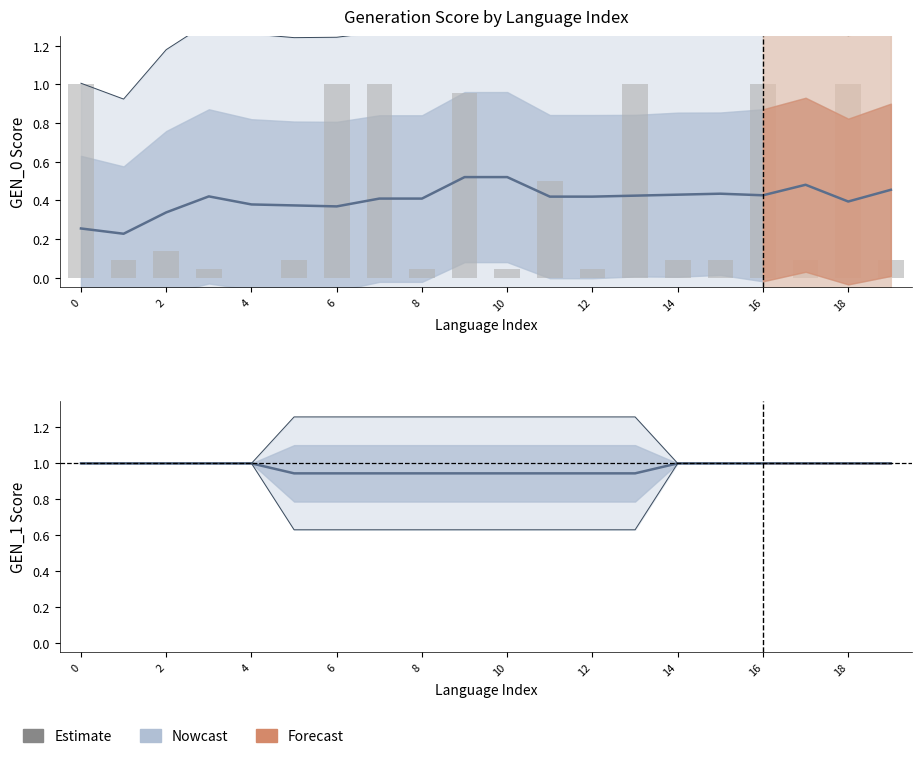

What is the difference between the second highest and second lowest values in the GEN_1 (Nowcast) series?

0.1